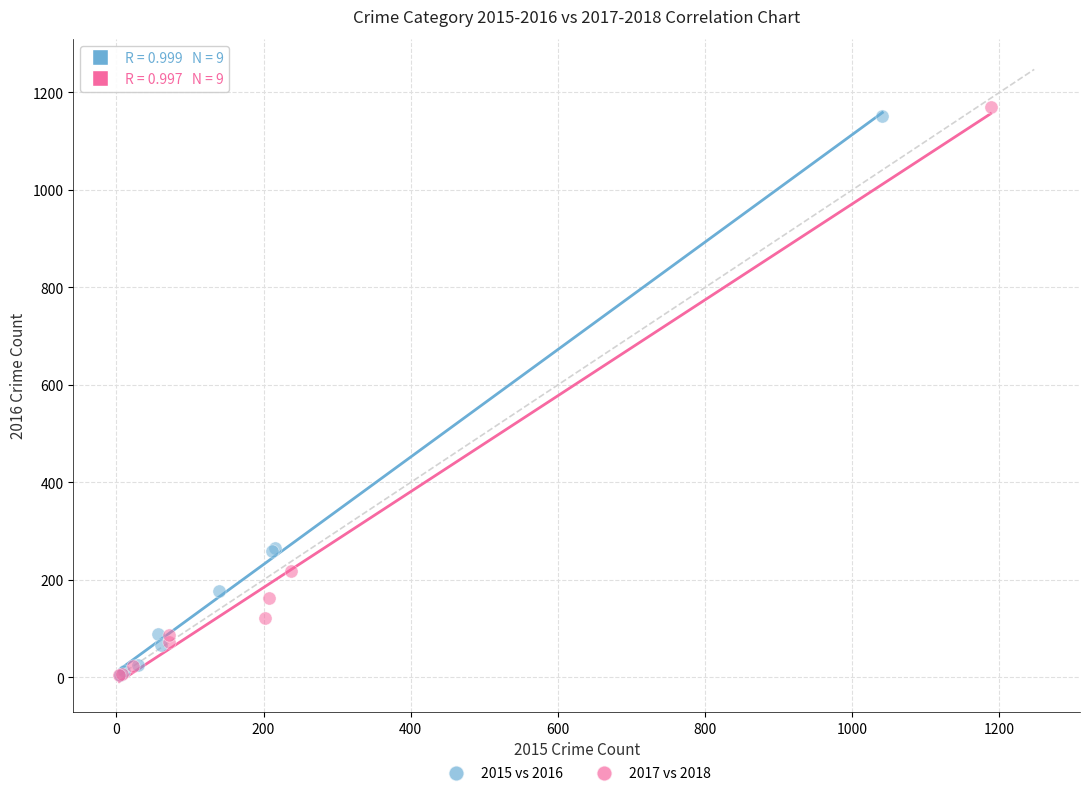

Which series contains the highest Y value?

2017 vs 2018